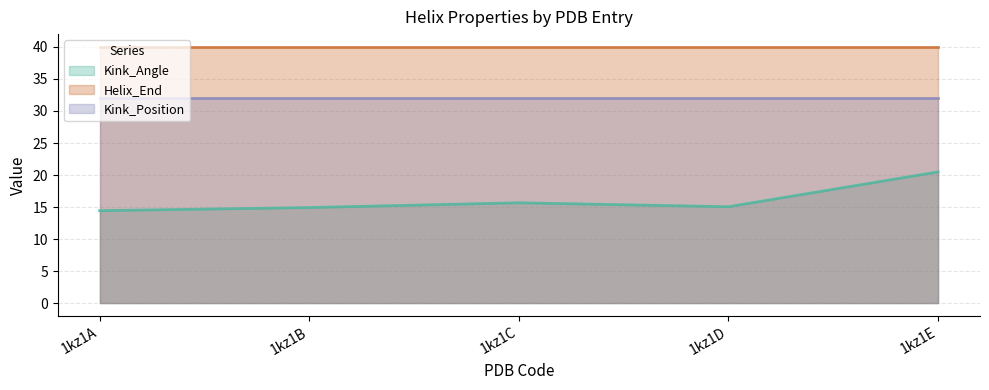

What is the difference between the maximum and minimum values in the Kink_Angle series?

6.1